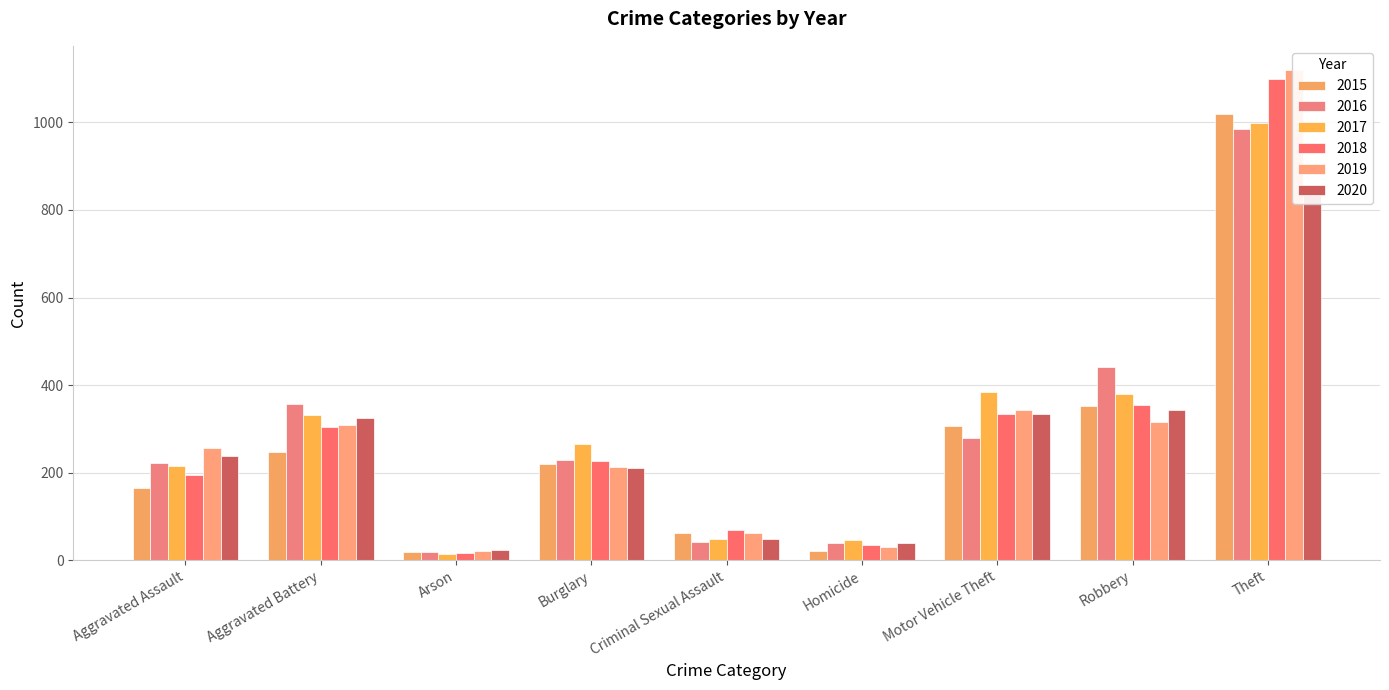

The value of 2018 at Theft is 1584. True or false?

False